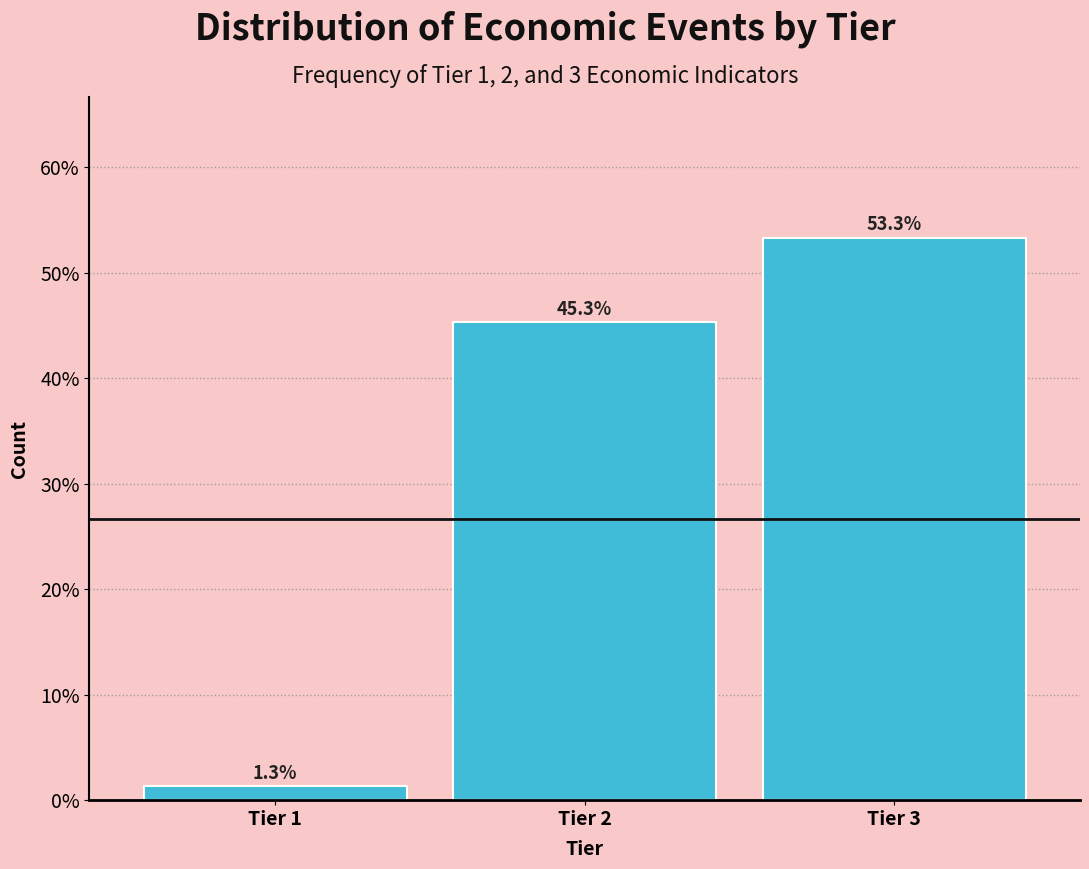

Reading left to right, list all the values displayed in this chart.

1.3	45.3	53.3